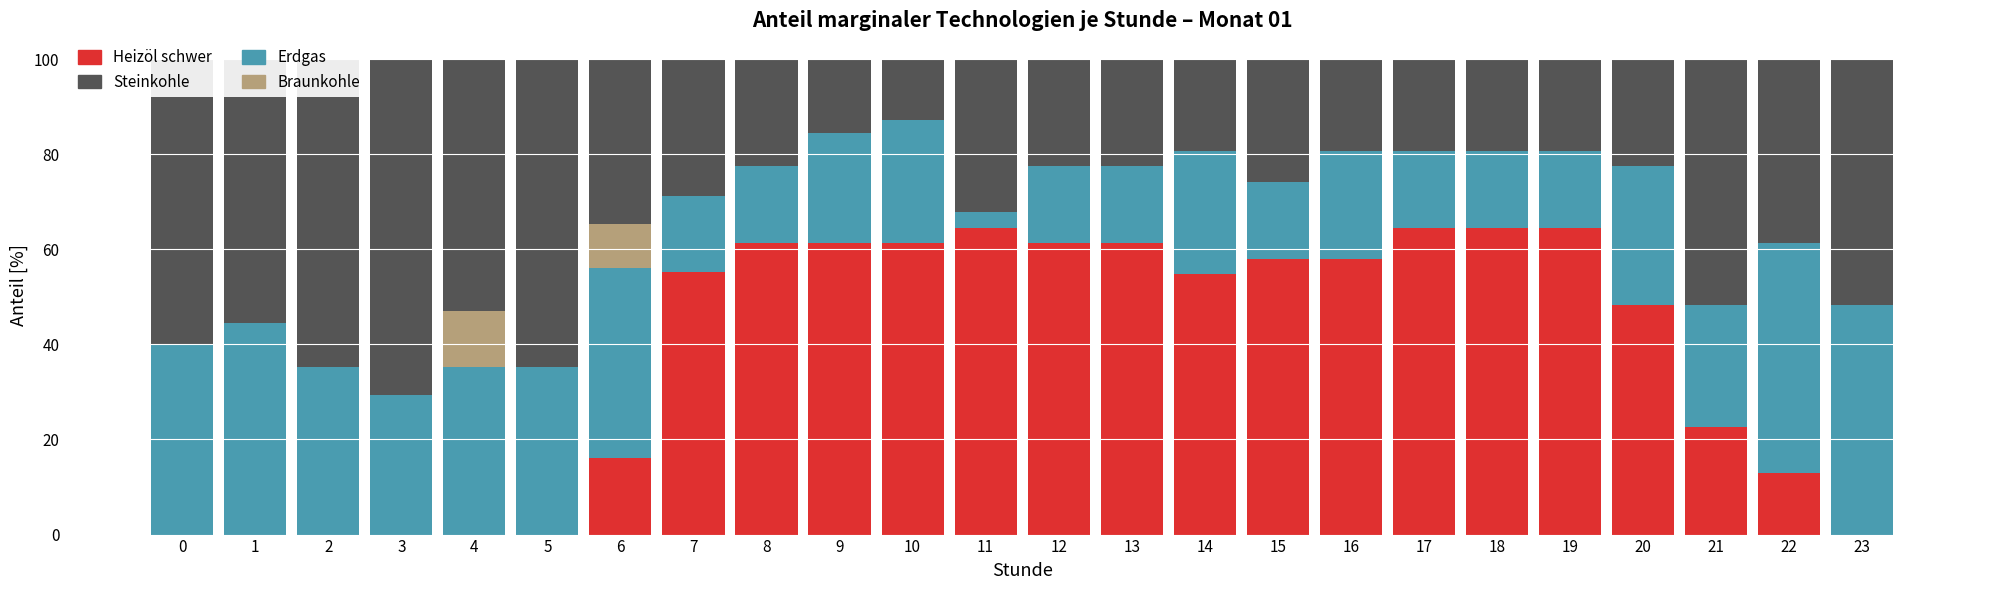

What is the maximum value for Heizöl schwer?

64.5